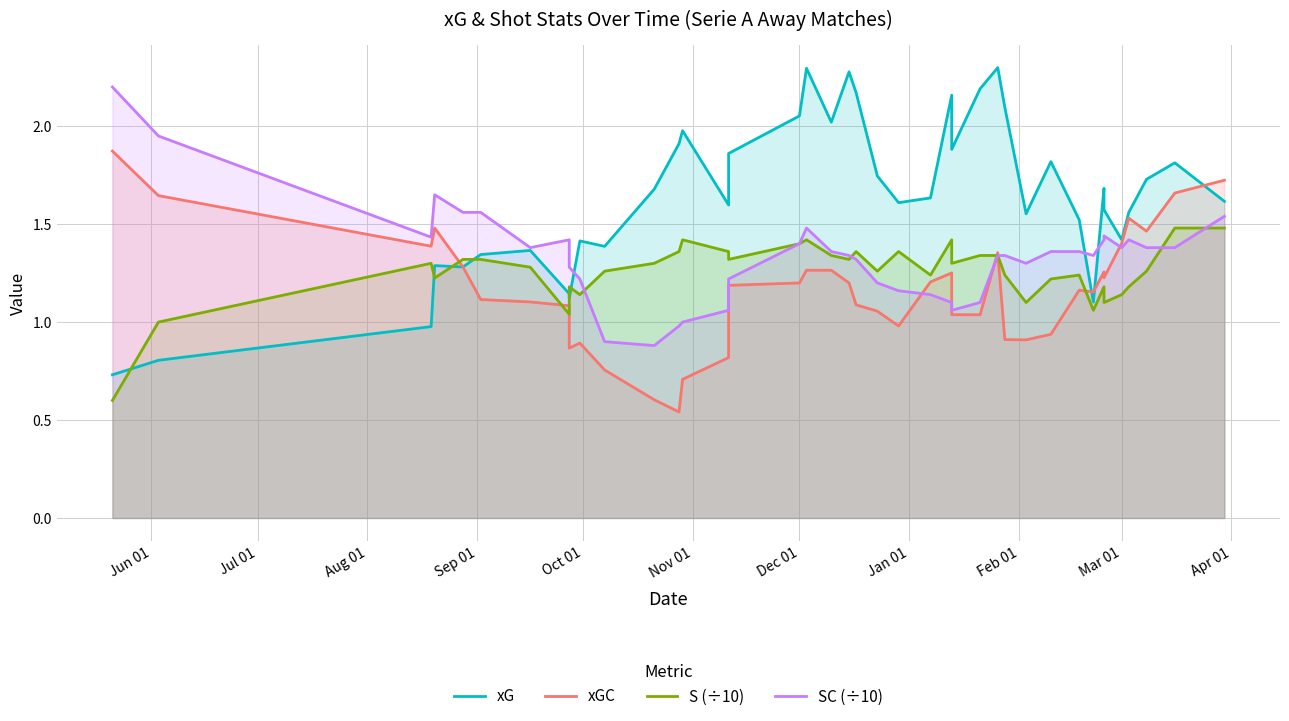

Does the chart have visible grid lines?

Yes